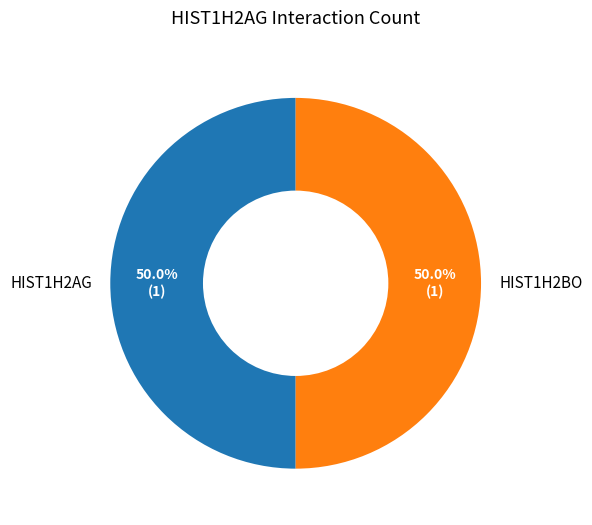

What portion of the pie excludes HIST1H2BO?

50.0%